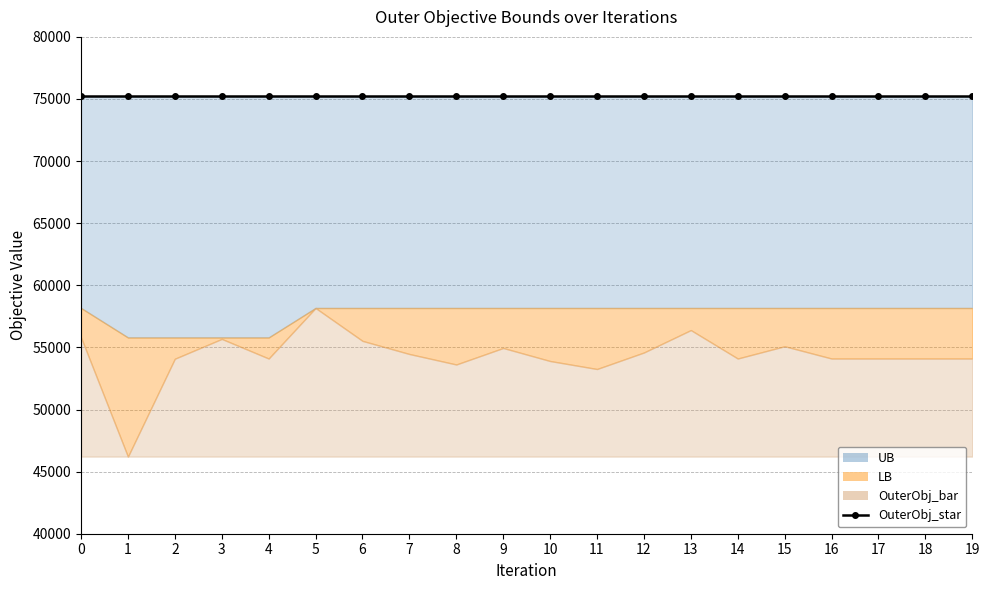

Between 6 and 7, which series saw the biggest shift?

OuterObj_bar